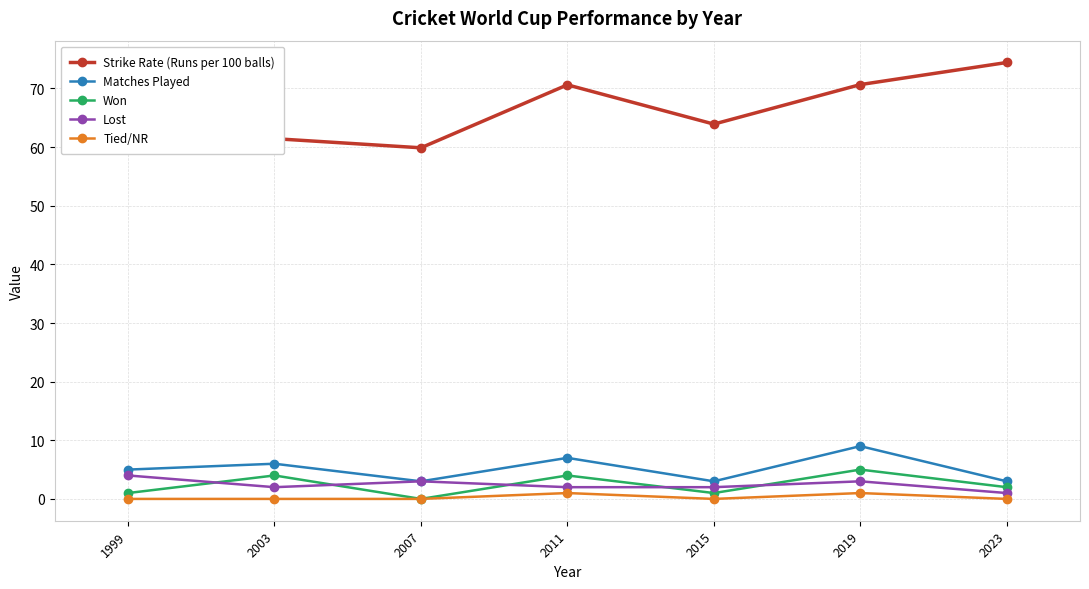

Which category has the highest value across all series?

2023